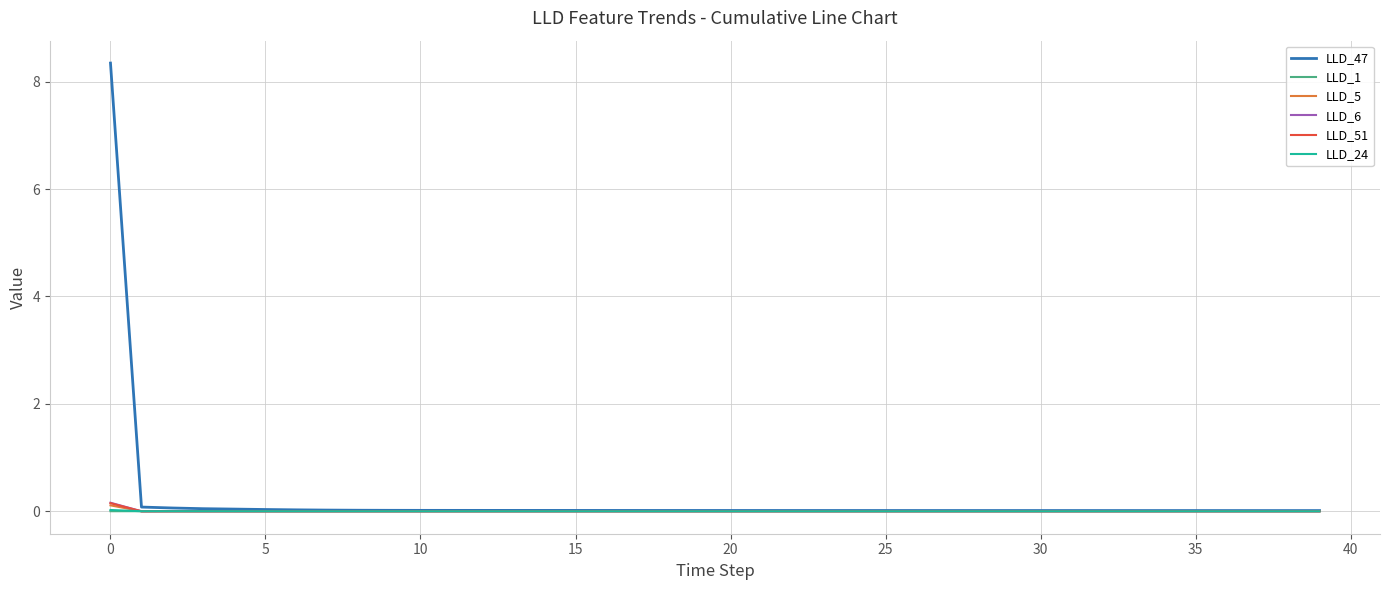

Is this an area chart (filled region under the line)?

No